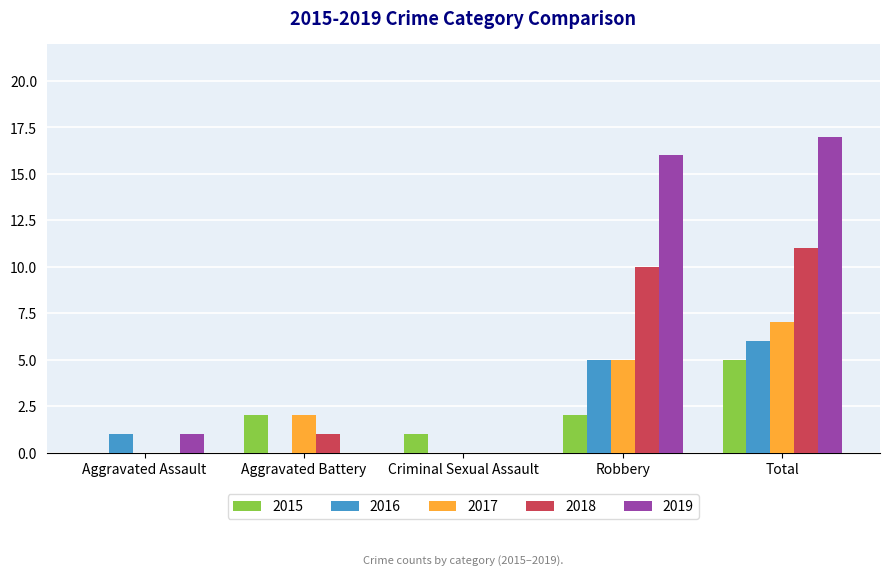

What is the sum of all 2015 values?

10